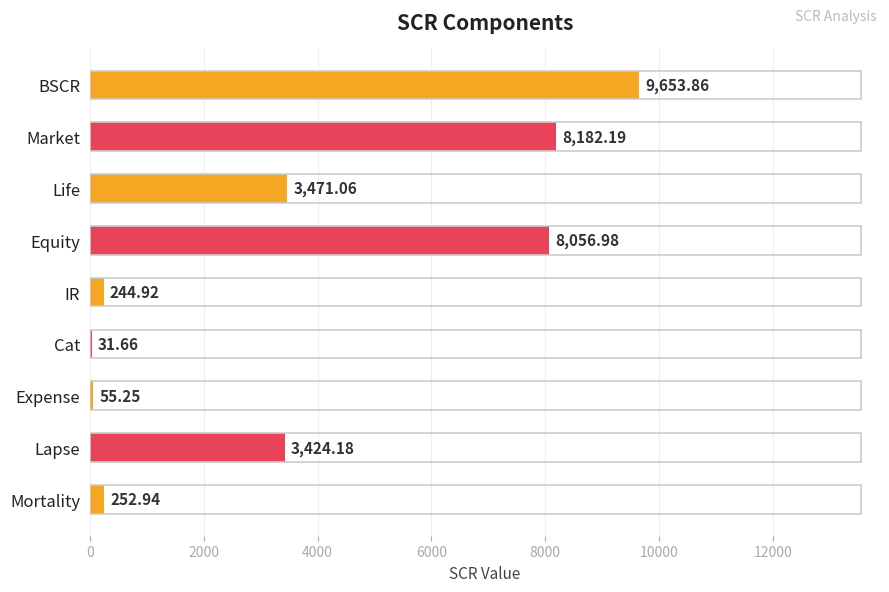

What is the greatest value displayed?

9653.9